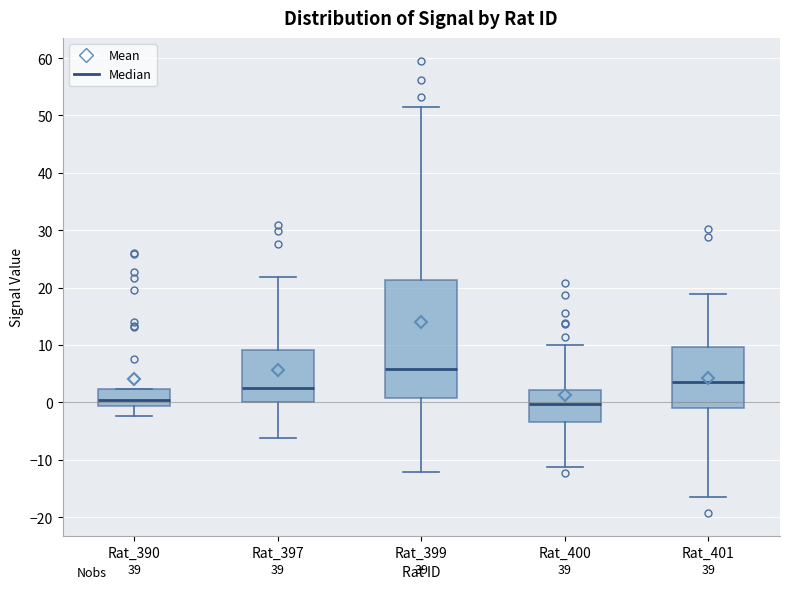

Which box is the tallest, from its lower edge to its upper edge?

Rat_399